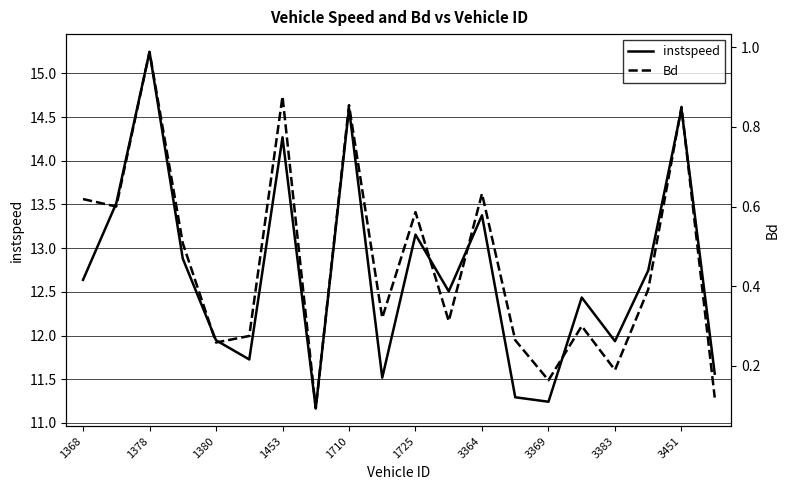

How many series are shown in this chart?

2